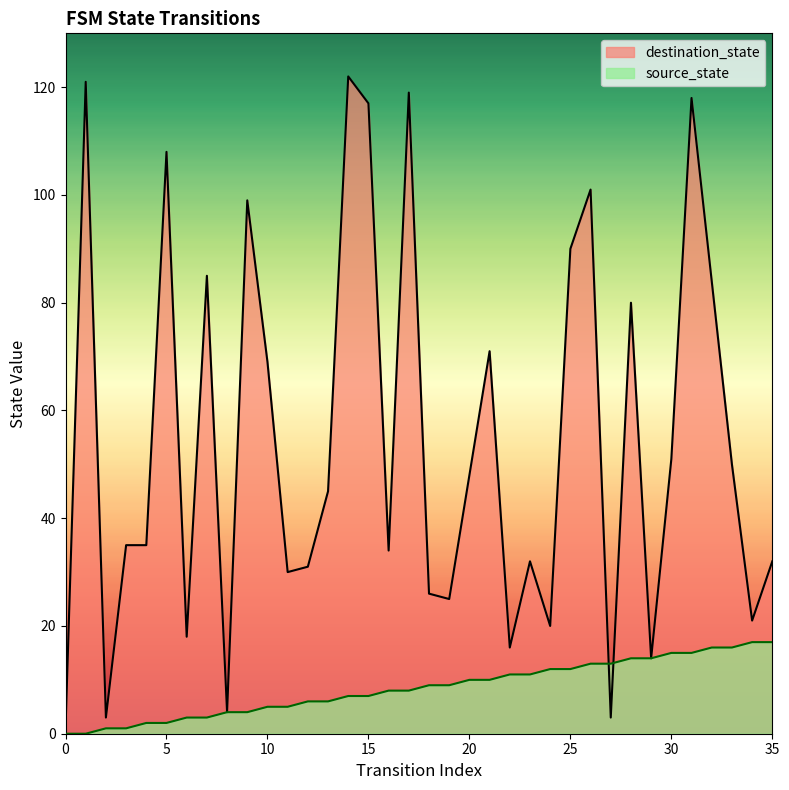

Which series reaches the minimum Y coordinate?

source_state